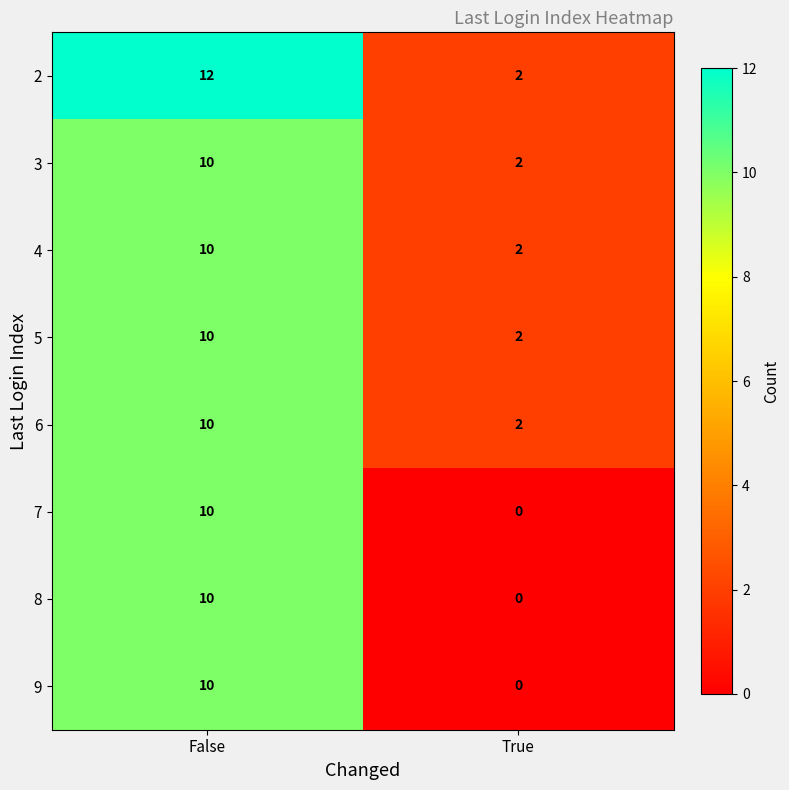

What is the total value across all series at True?

10